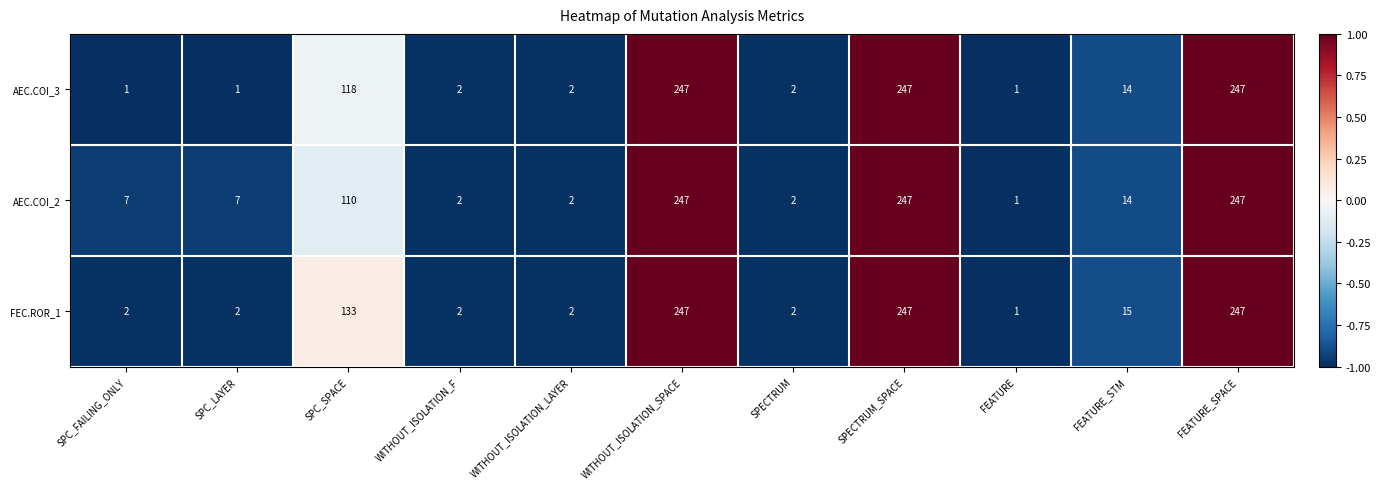

Which category has the lowest value in the AEC.COI_2 series?

FEATURE